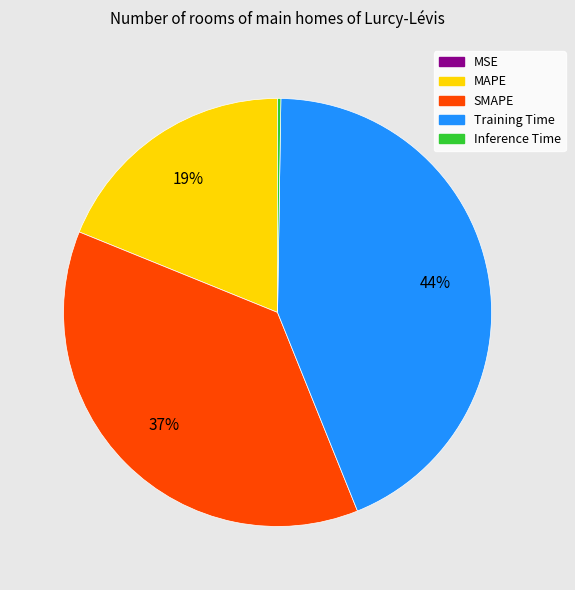

Is Training Time the majority of the pie?

No